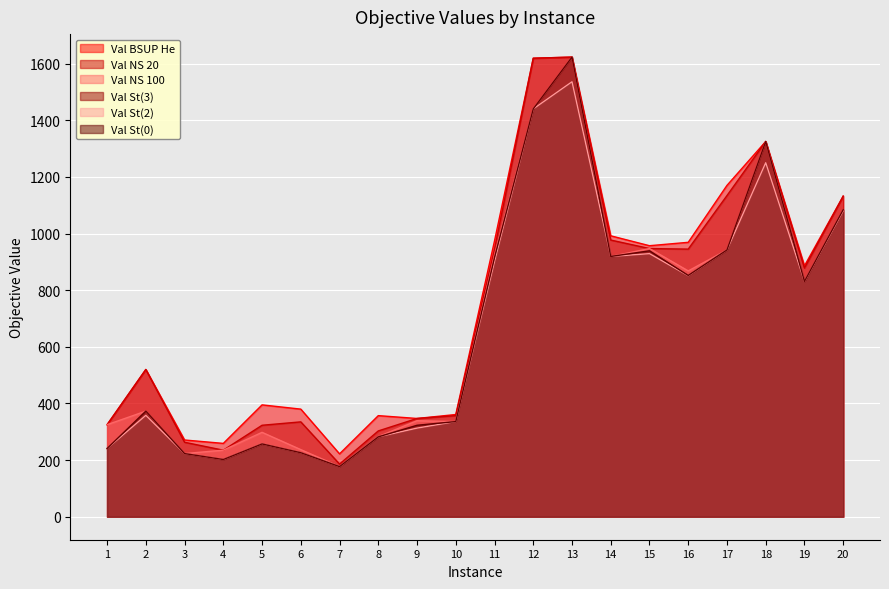

Reading right to left, extract all data points from this chart.

Val BSUP He: 20=1132	19=886	18=1325	17=1170	16=969	15=957	14=992	13=1623	12=1619	11=974	10=361	9=347	8=357	7=222	6=380	5=395	4=259	3=271	2=520	1=325
Val NS 20: 20=1132	19=878	18=1325	17=1134	16=945	15=947	14=977	13=1623	12=1619	11=945	10=357	9=347	8=303	7=186	6=335	5=323	4=235	3=263	2=520	1=325
Val NS 100: 20=1084	19=831	18=1325	17=942	16=868	15=947	14=919	13=1623	12=1440	11=924	10=336	9=339	8=283	7=177	6=237	5=298	4=235	3=223	2=373	1=325
Val St(3): 20=1080	19=831	18=1250	17=942	16=851	15=929	14=919	13=1536	12=1440	11=901	10=336	9=313	8=282	7=177	6=226	5=257	4=202	3=223	2=358	1=241
Val St(2): 20=1080	19=831	18=1250	17=942	16=851	15=929	14=919	13=1536	12=1440	11=901	10=336	9=313	8=282	7=177	6=226	5=257	4=202	3=223	2=358	1=241
Val St(0): 20=1084	19=831	18=1325	17=942	16=852	15=939	14=919	13=1623	12=1440	11=915	10=336	9=323	8=282	7=177	6=226	5=257	4=202	3=223	2=373	1=241